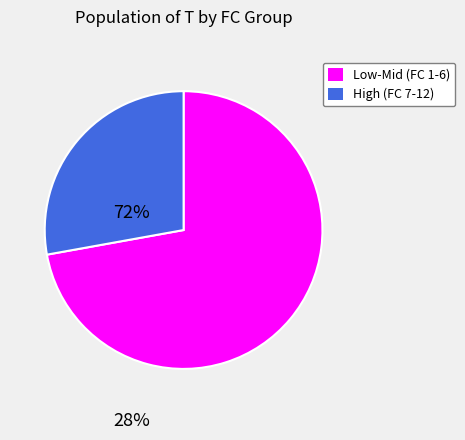

How many segments does this pie chart have?

2